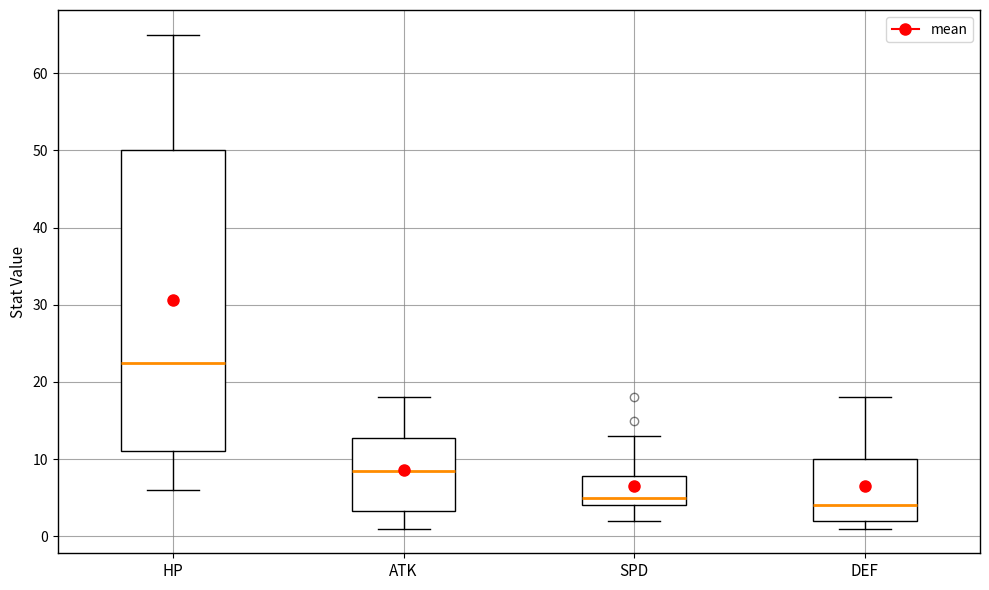

Which box's median line is the highest?

HP